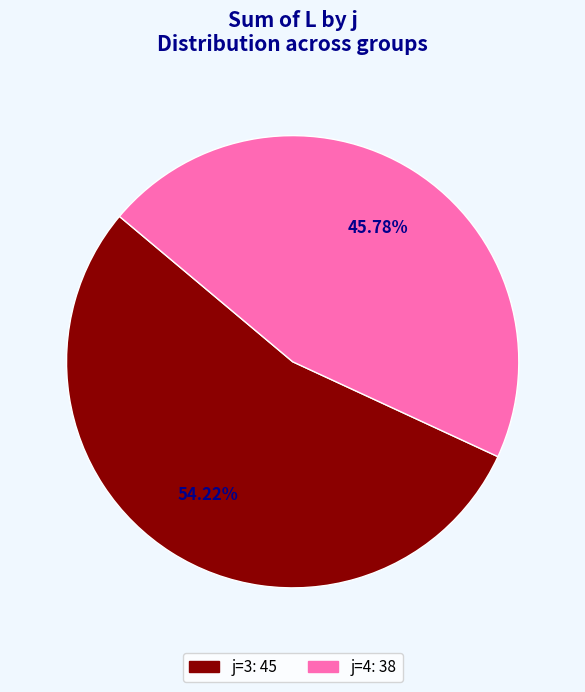

Does any single category account for the majority?

Yes